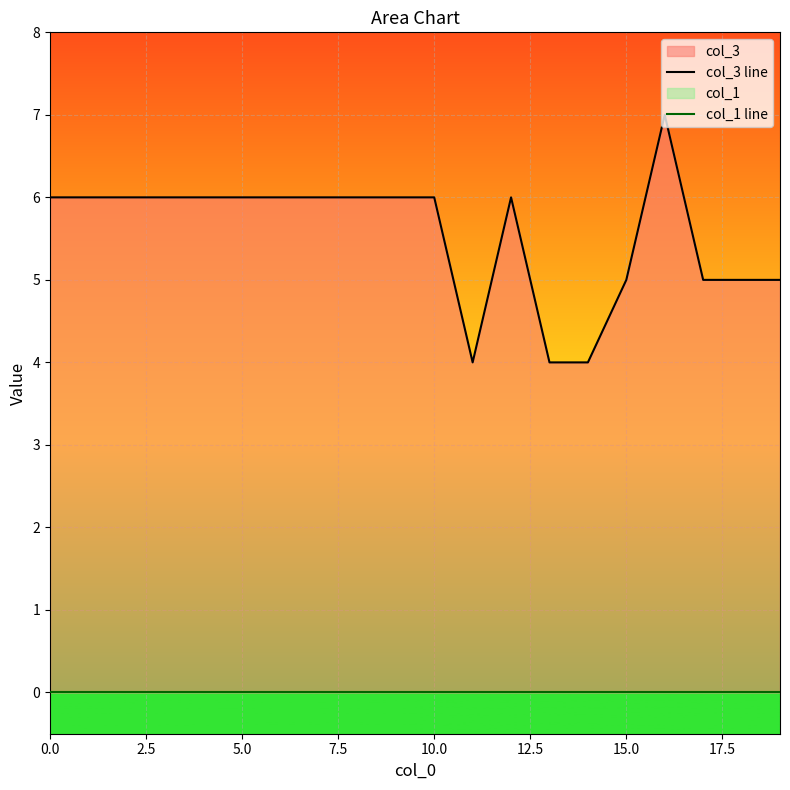

True or false: col_3 line and col_1 line cross at least once.

False